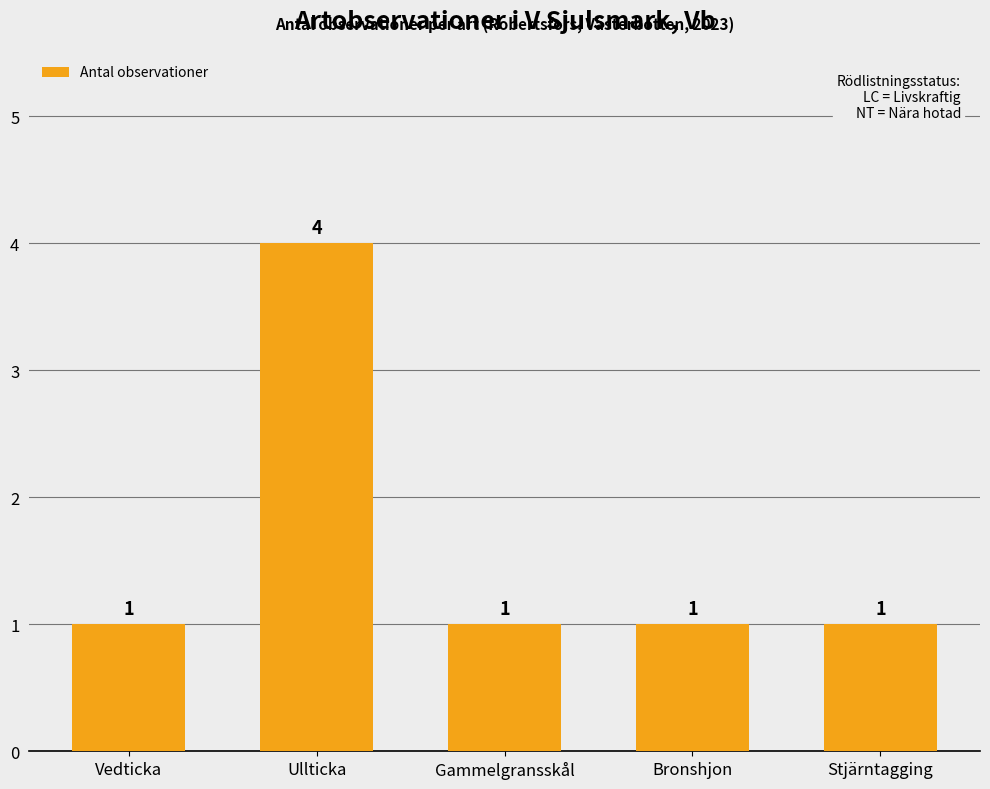

What is the maximum value shown in the chart?

4